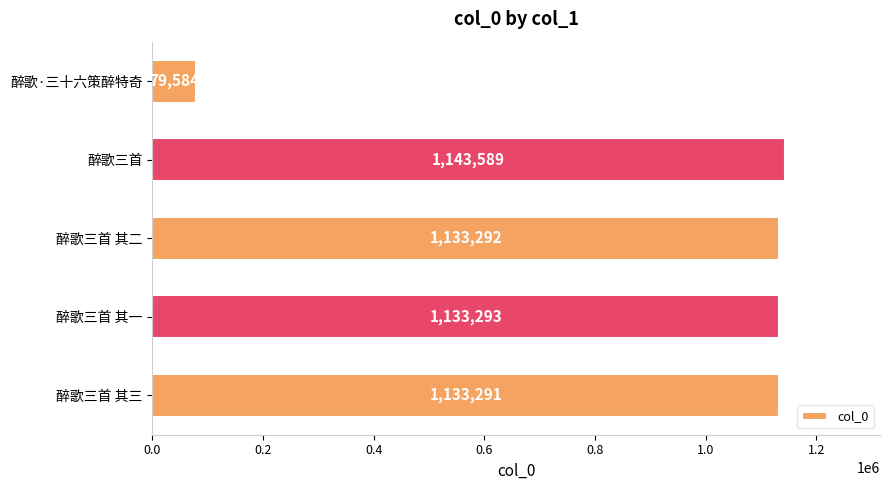

How many series are shown in this chart?

1